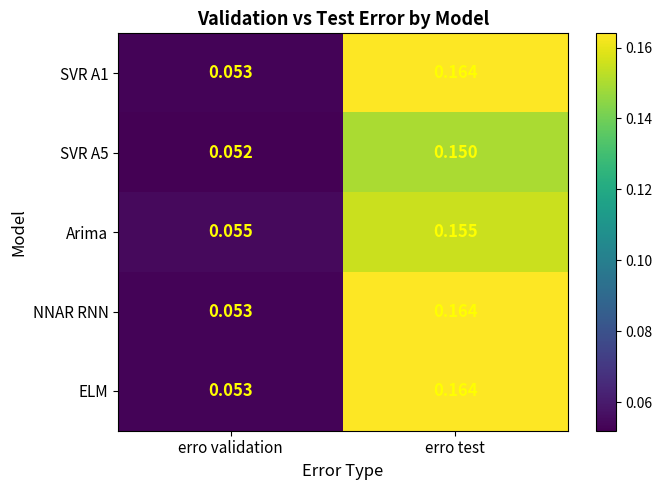

Where is SVR A1 nearest to the value 0?

erro validation